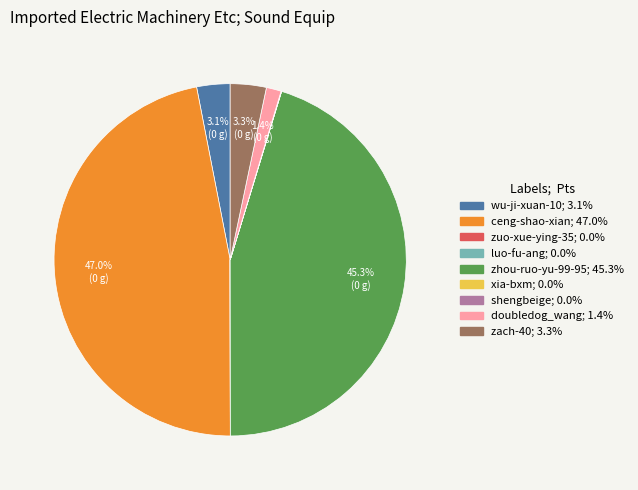

To the nearest percent, what portion does wu-ji-xuan-10 represent?

3%